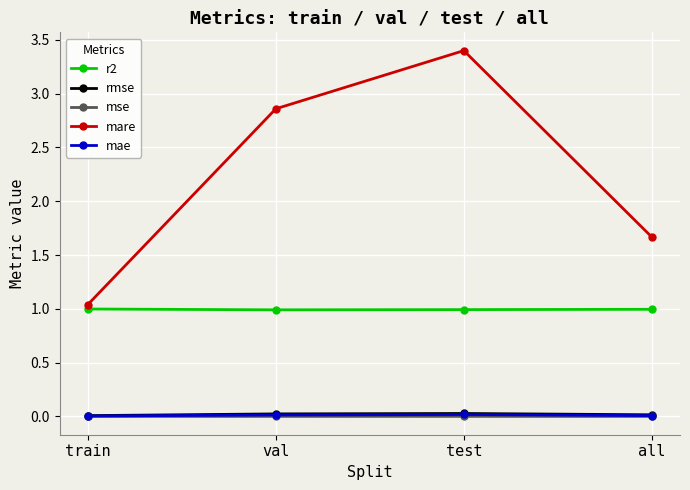

True or false: r2 and mse cross at least once.

False